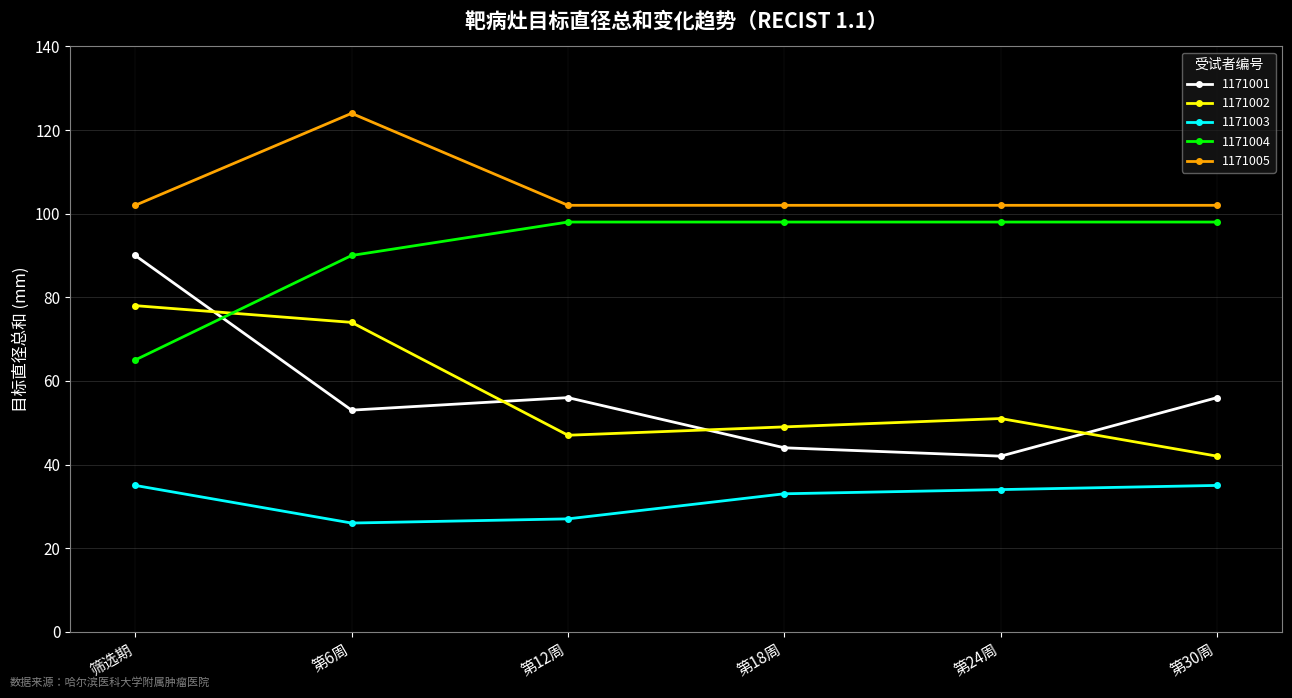

True or false: 1171001 and 1171003 cross at least once.

False